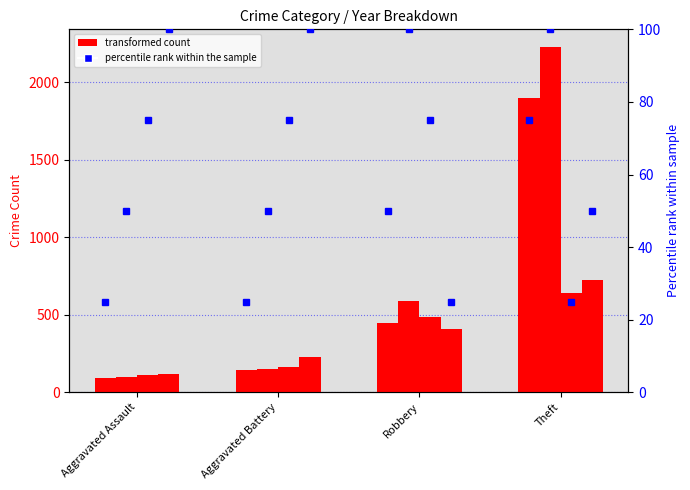

At which label does pct 2017 reach its peak?

Theft